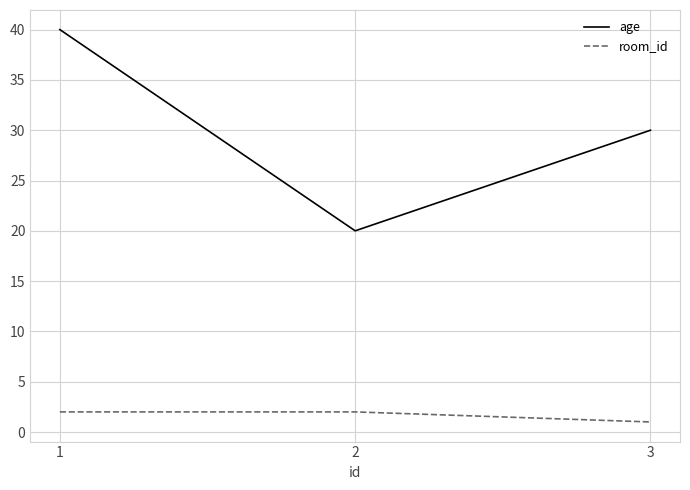

At 2, list the series in order from largest to smallest.

age, room_id